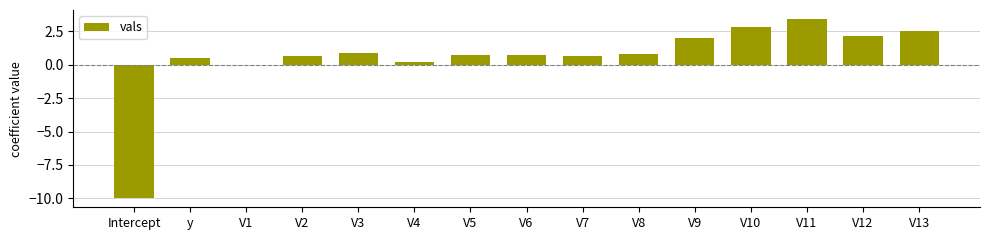

At which category does the chart reach its peak across all series?

V11